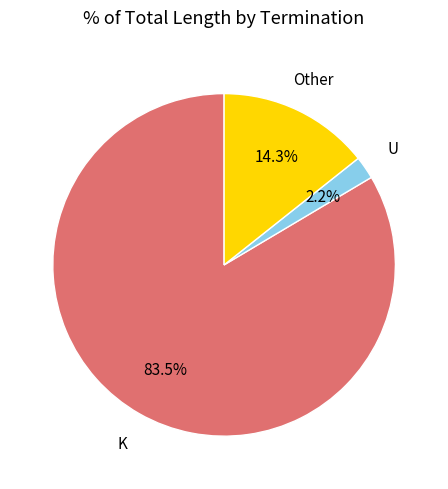

Count the number of slices in the pie.

3